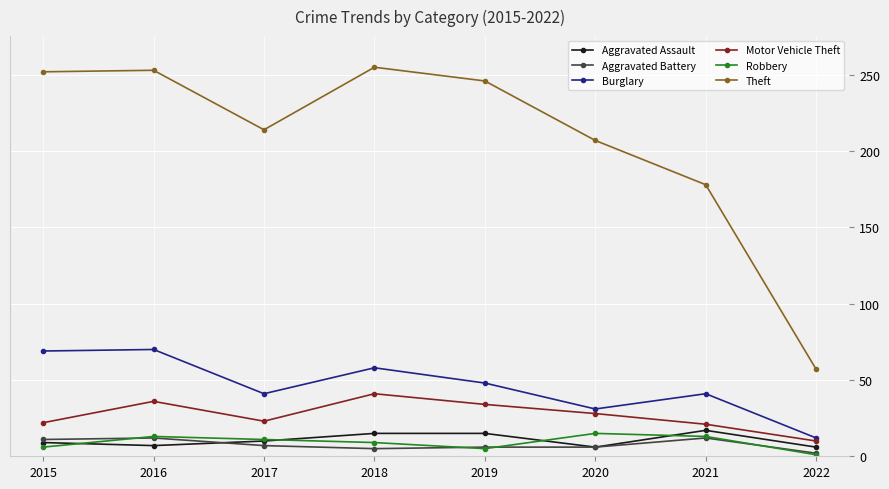

Which series changed the most between 2015 and 2018?

Motor Vehicle Theft